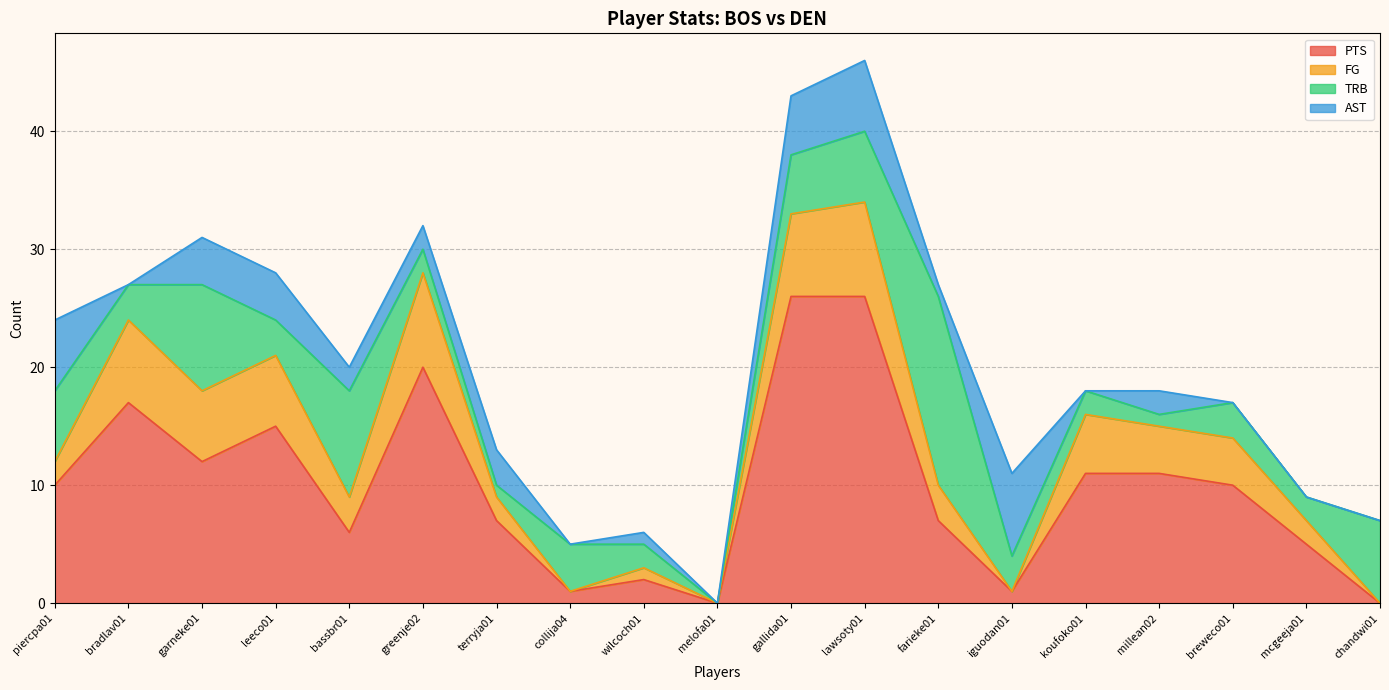

What is the difference between the PTS values at greenje02 and chandwi01?

20